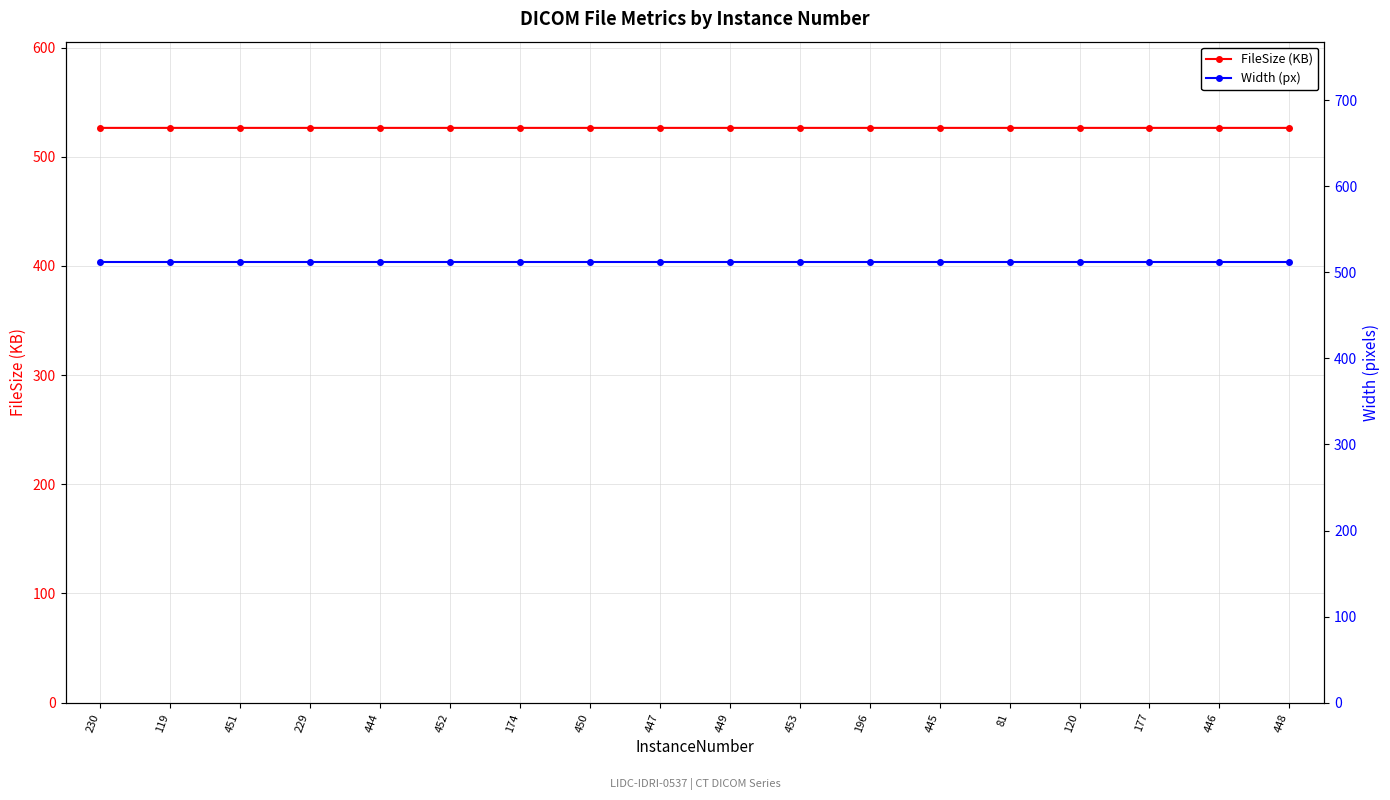

Which series has the largest range (max minus min)?

FileSize (KB)